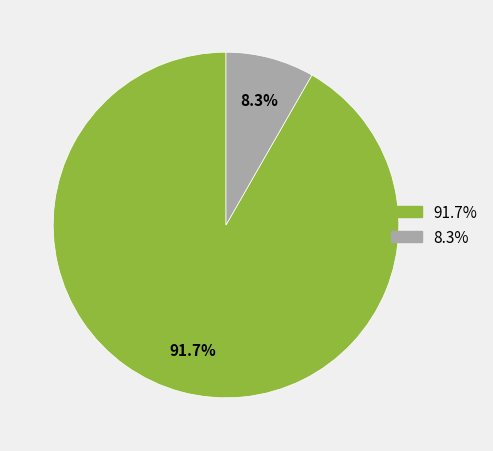

Is there a majority slice in this chart?

Yes